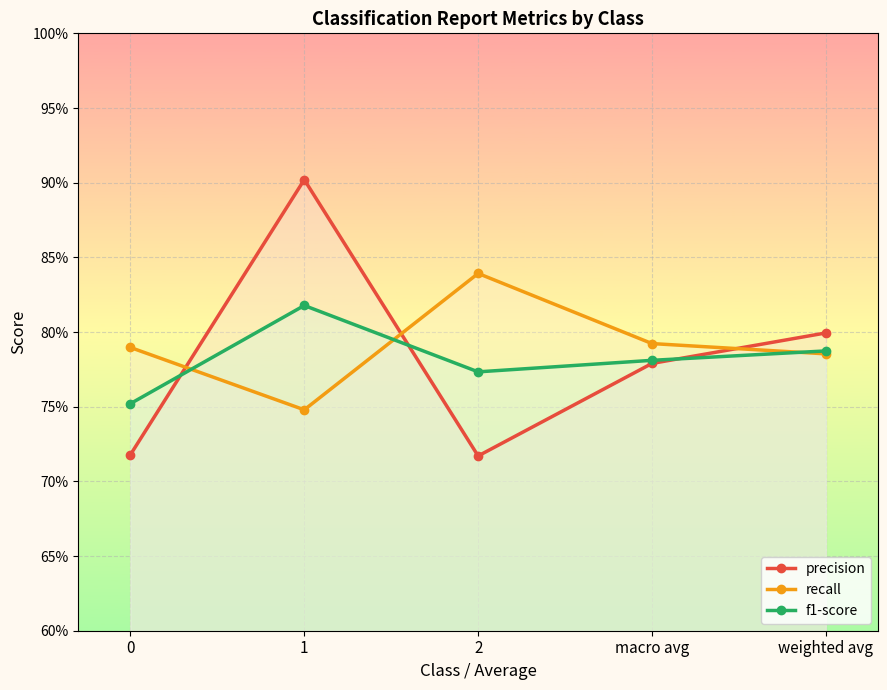

Is it true that precision equals 0.7 at 0?

True